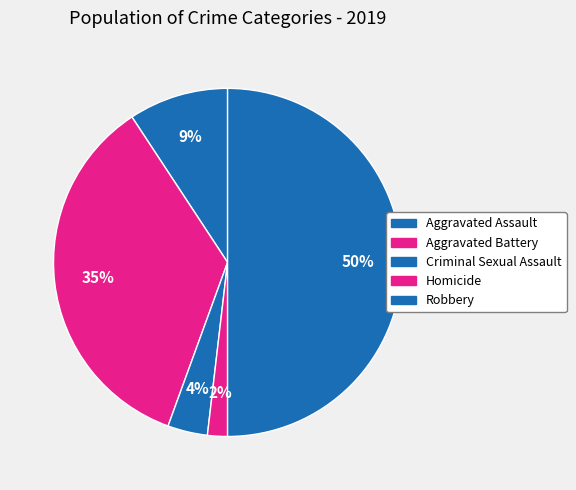

To the nearest percent, what is the average slice percentage?

20%